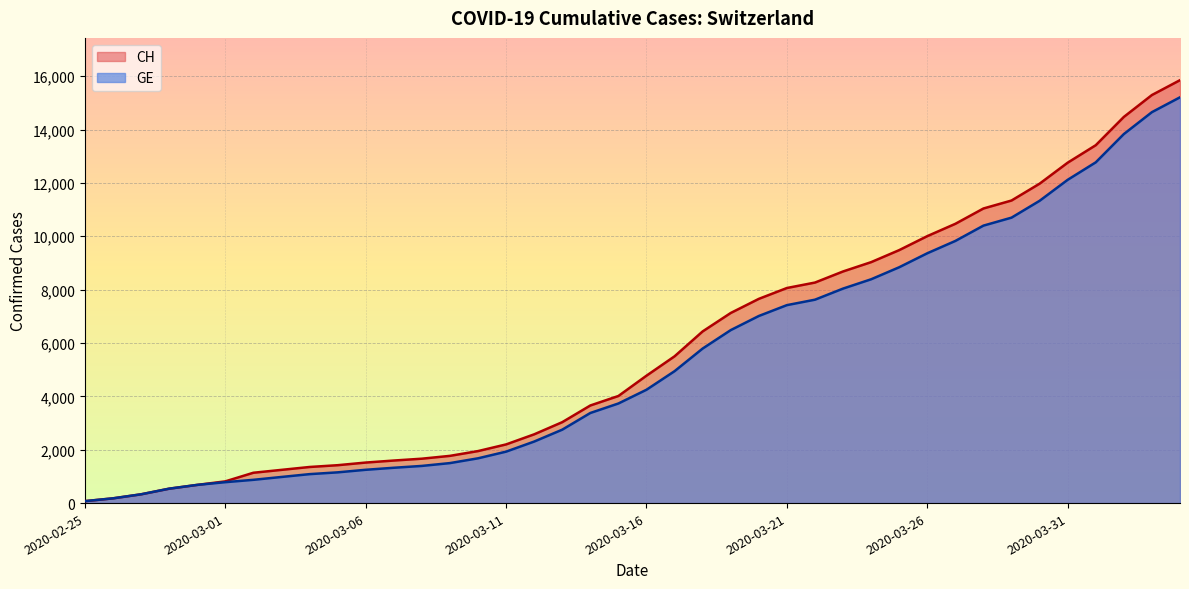

What is the sum of the GE values at 2020-03-05 and 2020-02-25?

1225